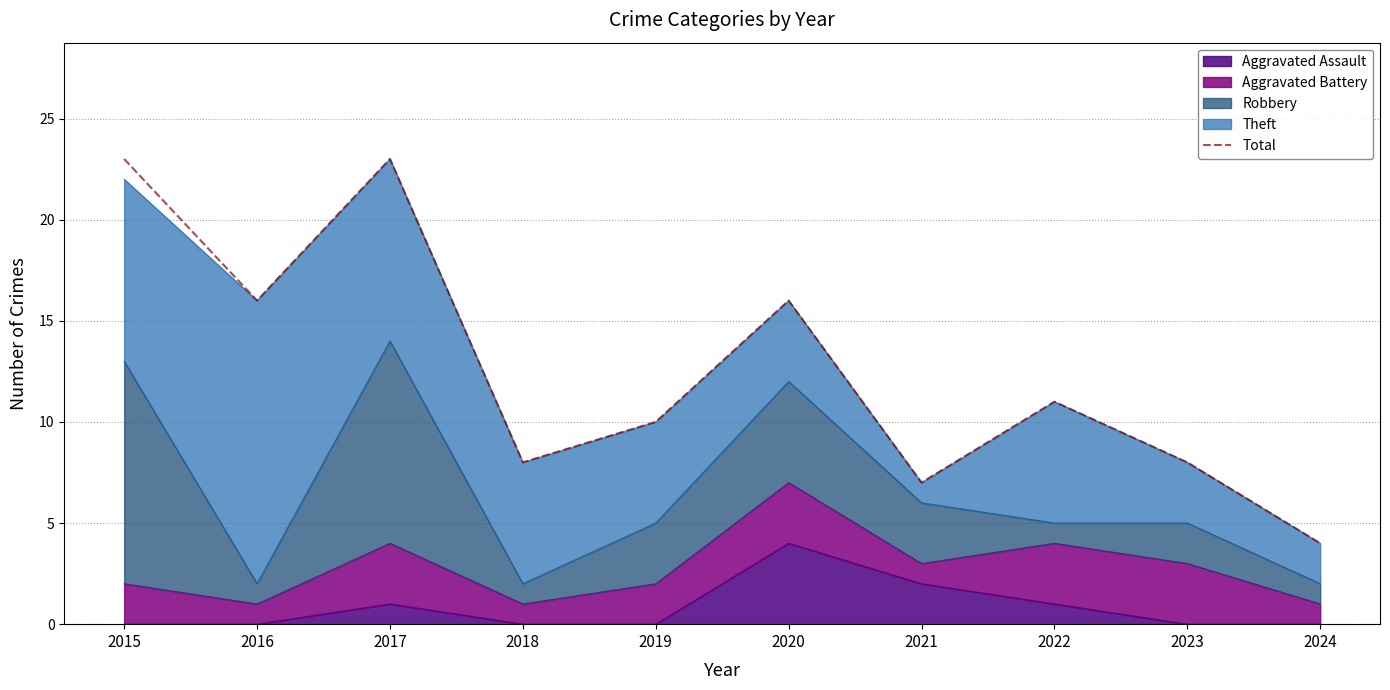

Between 2023 and 2018, which is larger?

2023